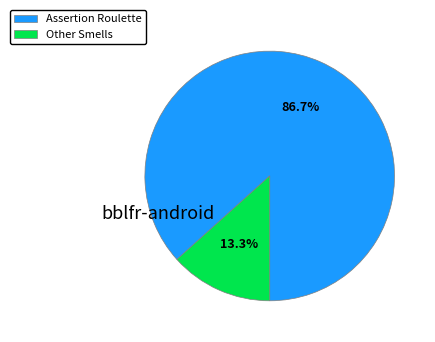

Is there a majority slice in this chart?

Yes